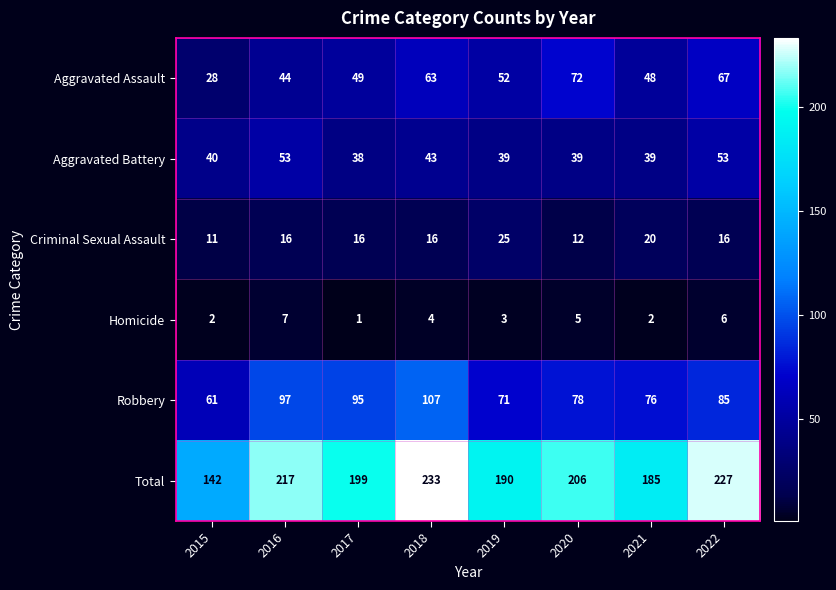

Where is Total nearest to the value 187?

2021